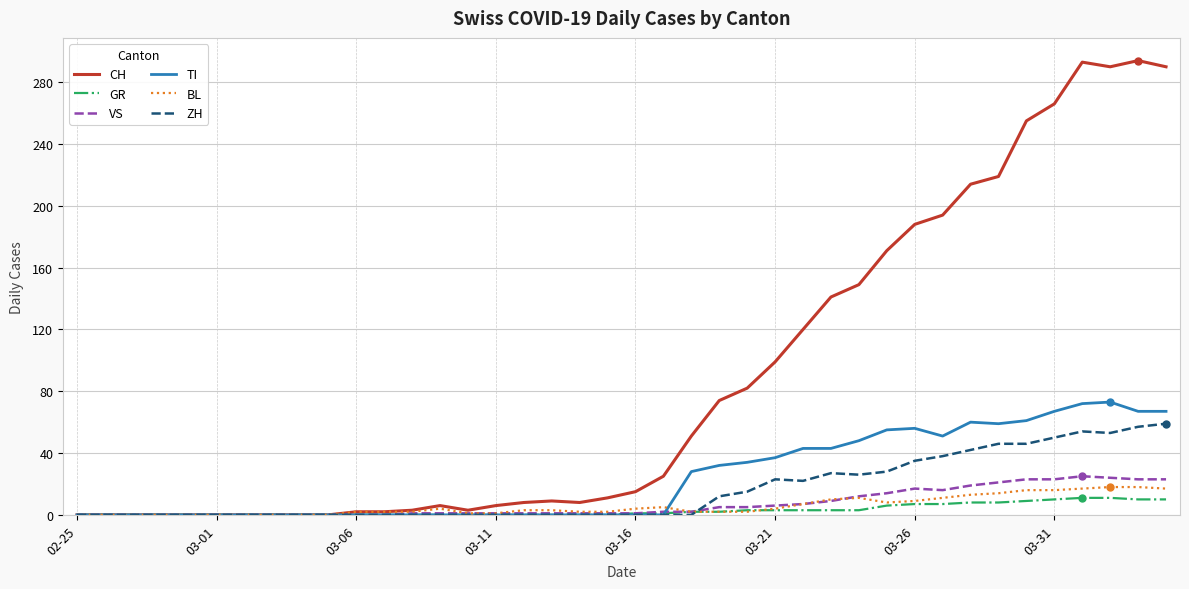

Which series has the largest total across all categories?

CH